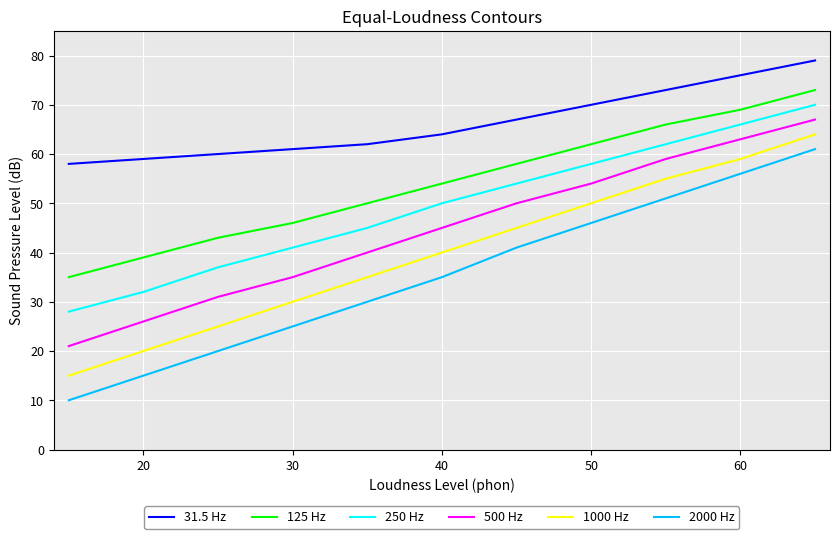

True or false: 2000 Hz and 500 Hz cross at least once.

False